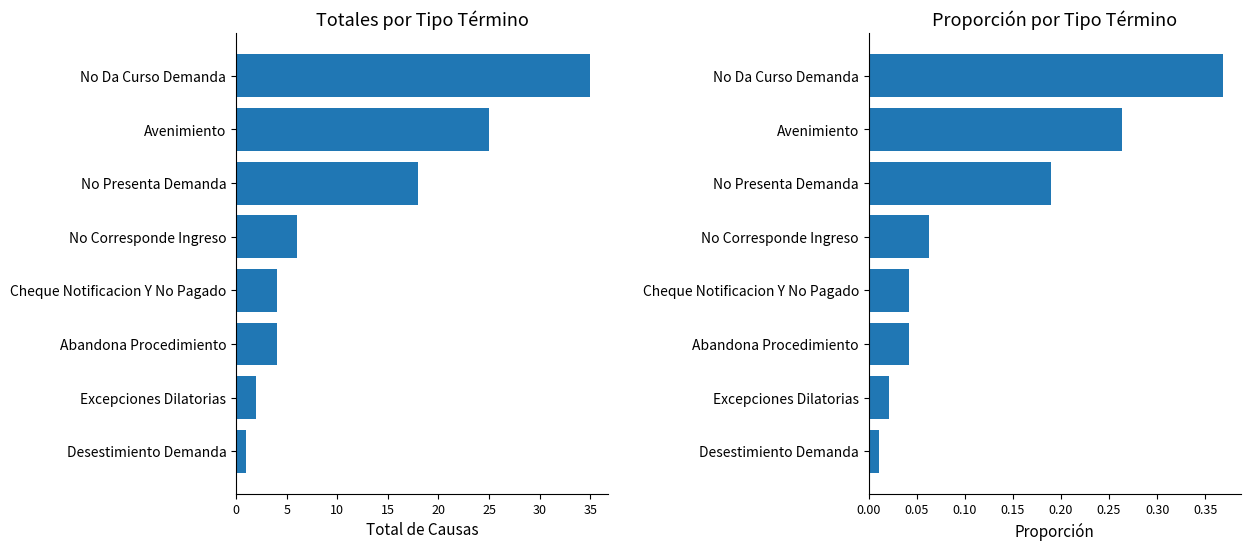

The value of Total at No Corresponde Ingreso is 4.0. True or false?

False